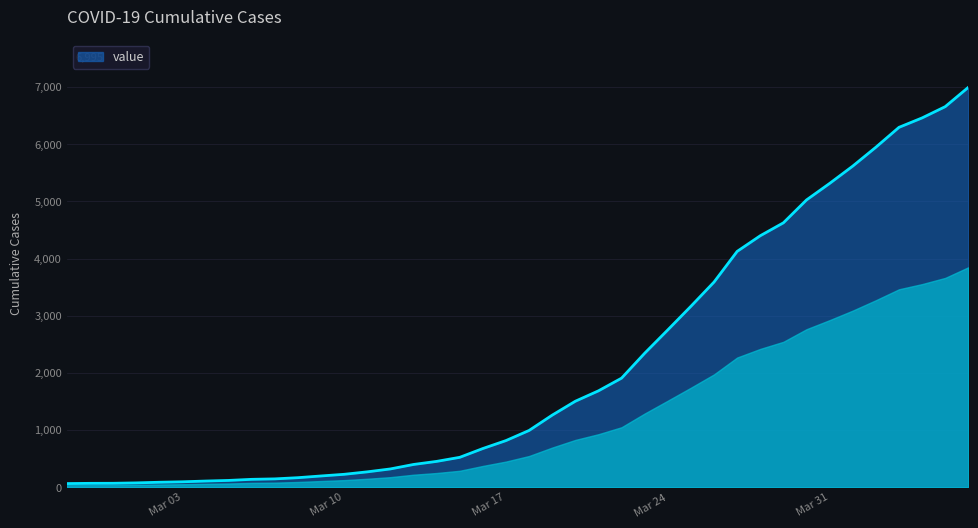

What is the maximum value shown in the chart?

6995